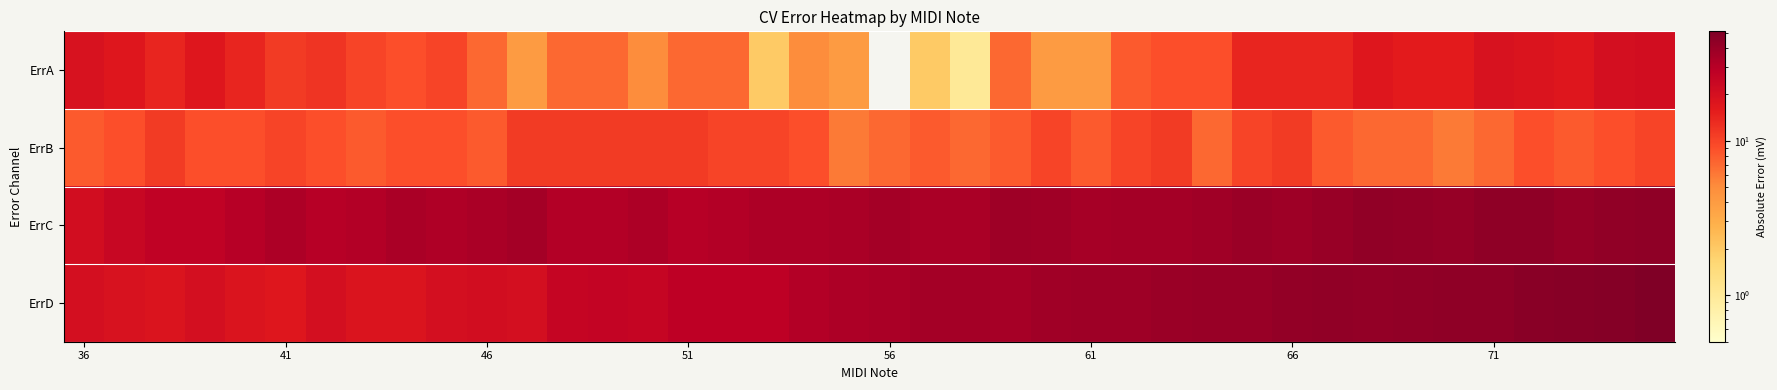

Which series has the largest total across all categories?

ErrC